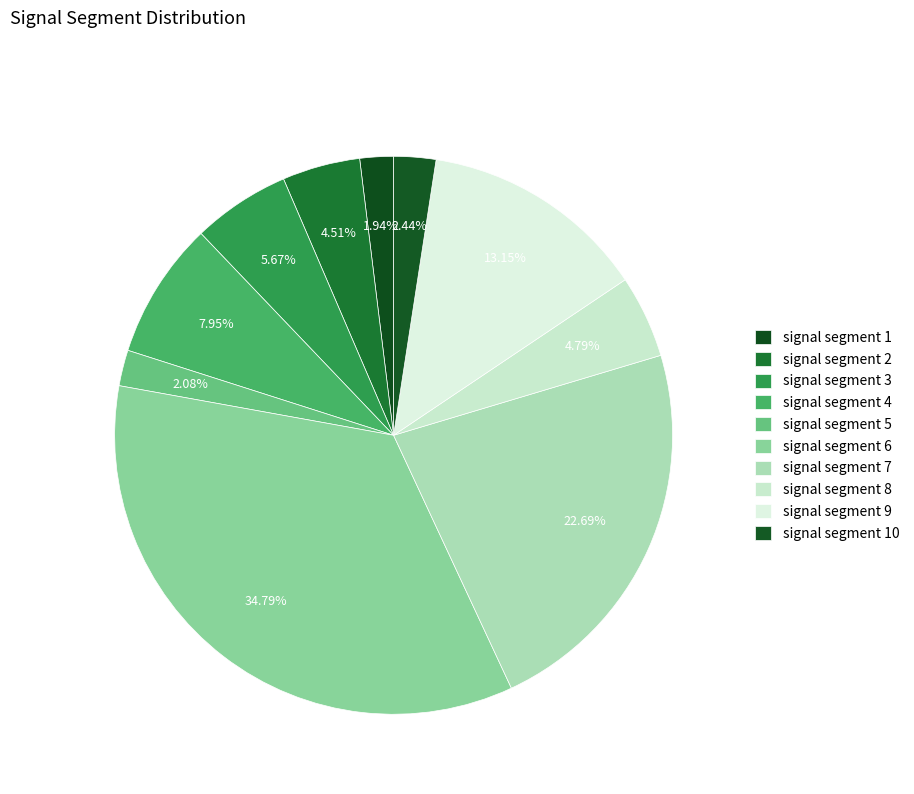

To the nearest percent, what portion does signal segment 2 represent?

5%